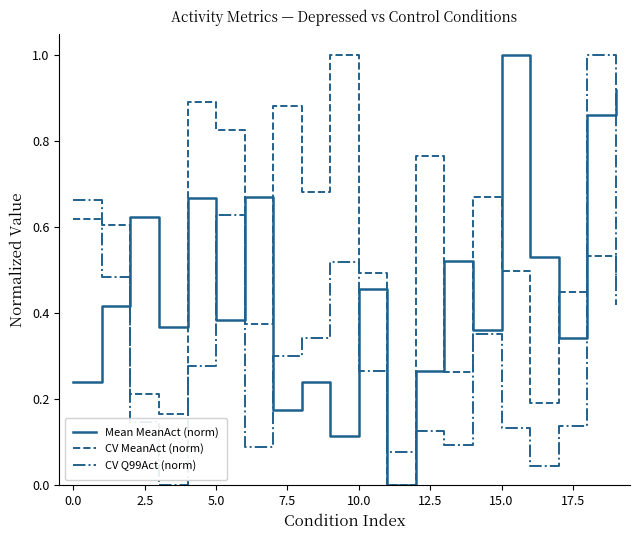

Rank the series by their average value, from highest to lowest.

CV MeanAct (norm), Mean MeanAct (norm), CV Q99Act (norm)